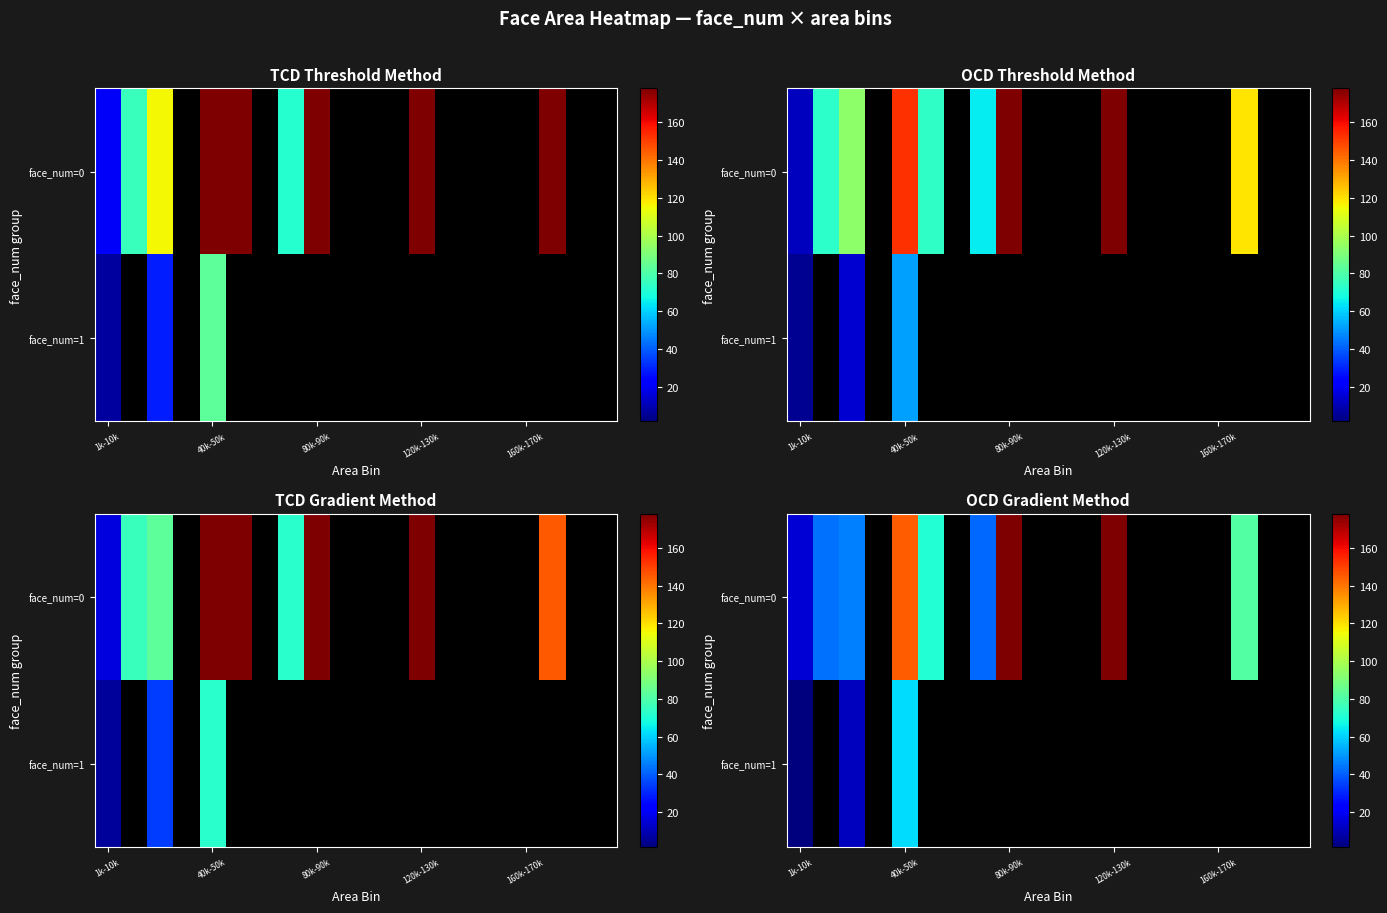

List the series in order of their overall mean, lowest first.

face_num=0, face_num=1